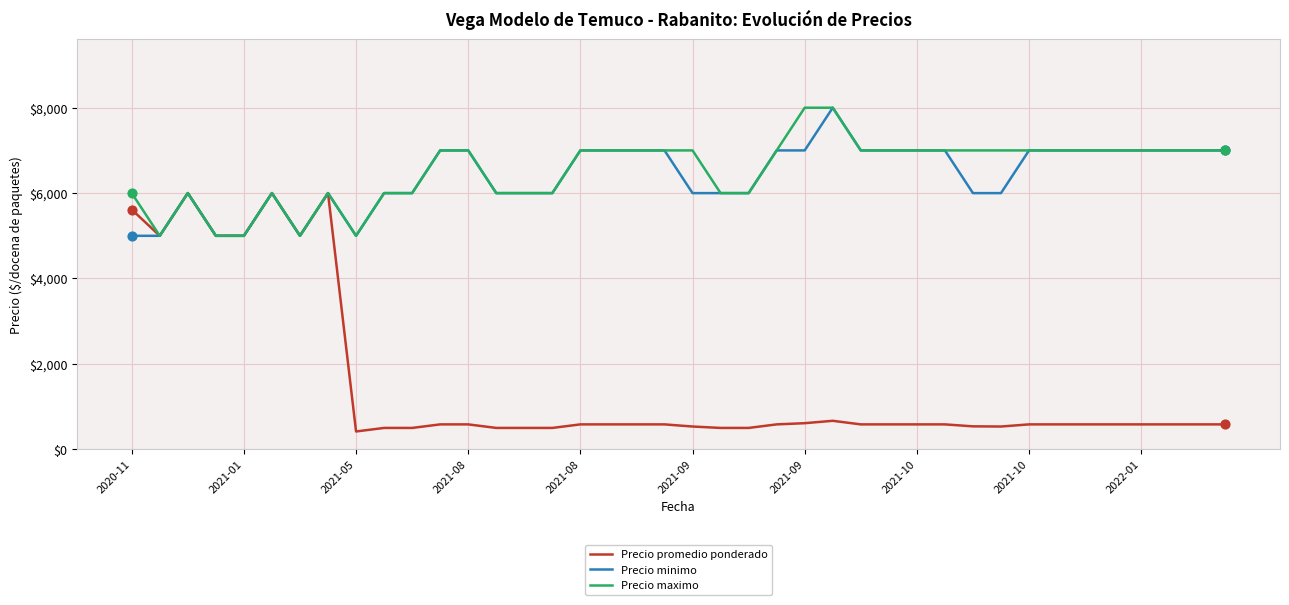

Which series has the largest range (max minus min)?

Precio promedio ponderado